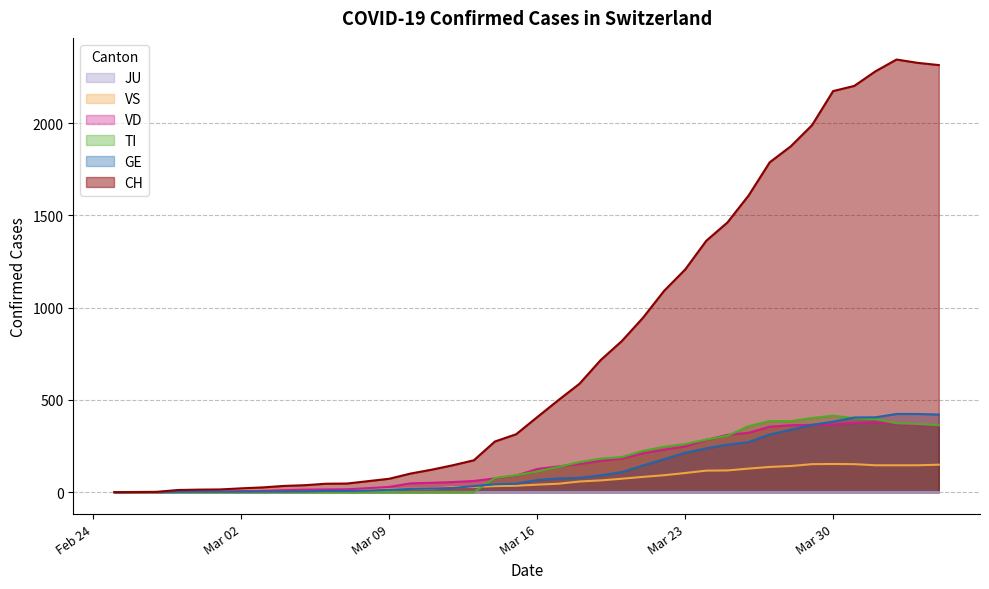

Which series has the largest range (max minus min)?

CH